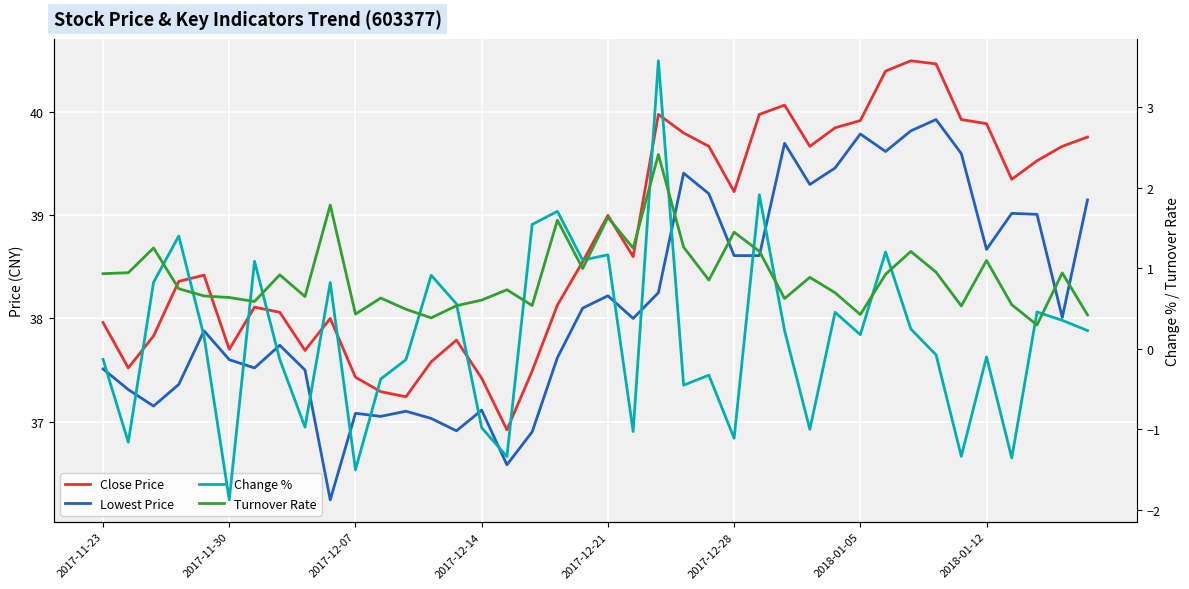

What is the sum of the Close Price values at 11 and 2017-12-28?

75.0